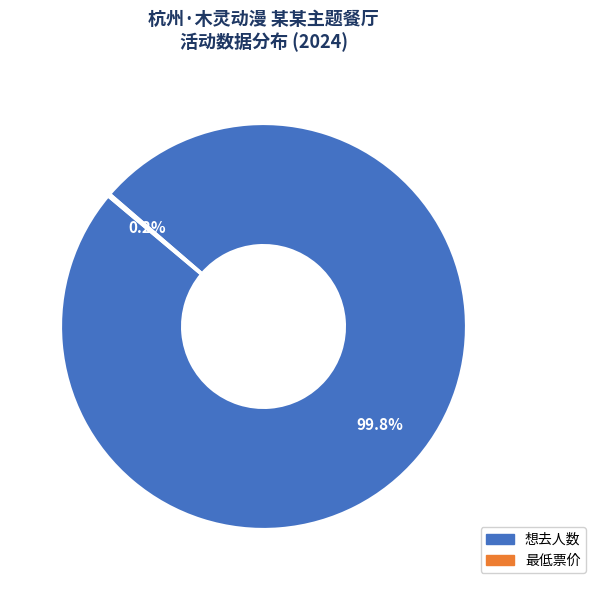

The 想去人数 slice represents 88% of the pie. True or false?

False